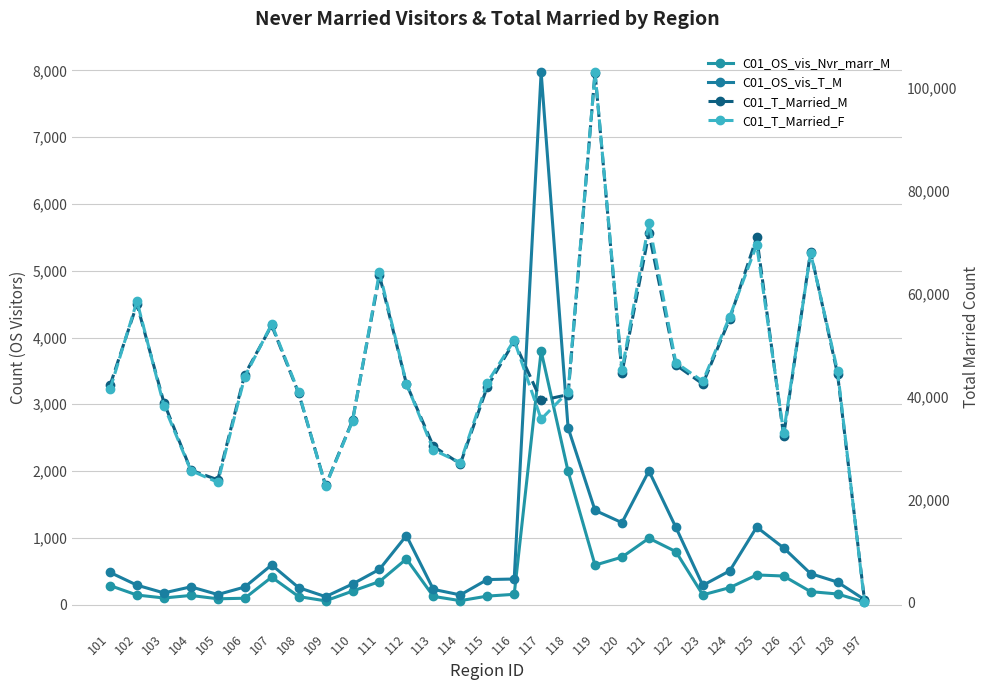

Reading left to right, what are all the values shown in this chart?

C01_OS_vis_Nvr_marr_M: 285	143	99	137	87	95	411	120	56	202	345	684	123	59	127	154	3797	1995	591	711	994	793	146	254	444	428	194	159	38
C01_OS_vis_T_M: 482	291	175	266	151	263	594	254	119	308	528	1033	228	145	375	383	7972	2649	1411	1227	2002	1157	288	506	1161	849	464	337	75
C01_T_Married_M: 42203	57990	38869	25725	23849	44324	53873	40683	22755	35409	63601	42500	30368	26942	41934	50754	39279	40413	103004	44608	71839	46189	42486	55175	70985	32443	68236	44432	450
C01_T_Married_F: 41432	58564	38279	25643	23376	43886	54117	40878	22625	35239	64199	42569	29667	27200	42739	51000	35640	40952	103080	45187	73766	46641	42995	55593	69534	33007	67968	45032	83